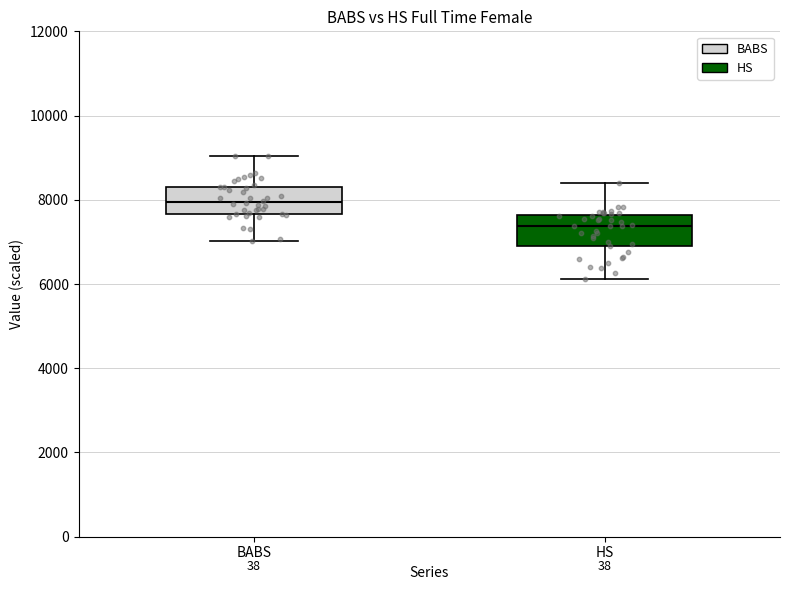

Reading left to right, read every box against the y-axis: the position of its median line, the range the box covers, and the ends of its whiskers. The values are not printed on the chart, so give them approximately, as read against the axis.

BABS: median 8000, box 7600 to 8200, whiskers 7000 to 9000
HS: median 7400, box 7000 to 7600, whiskers 6200 to 8400